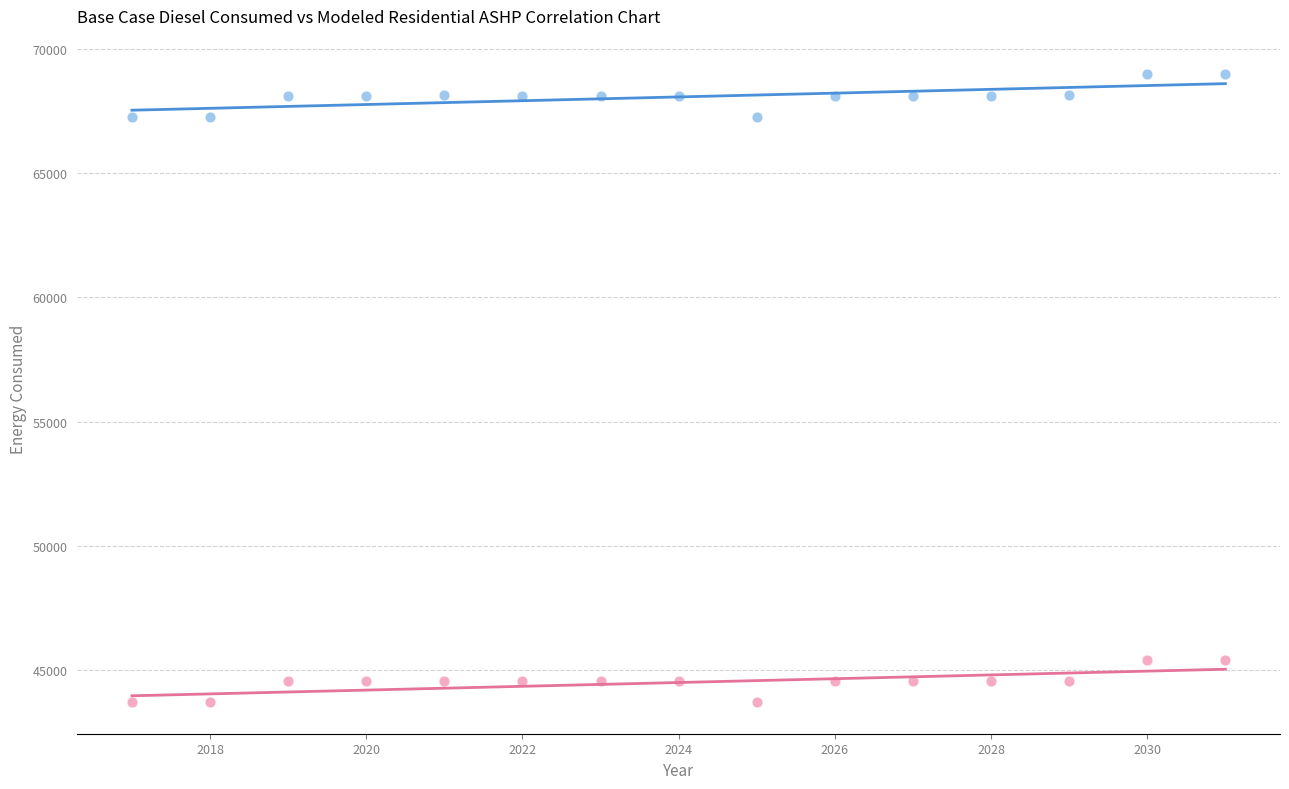

Which series contains the lowest Y value?

Modeled residential ashp